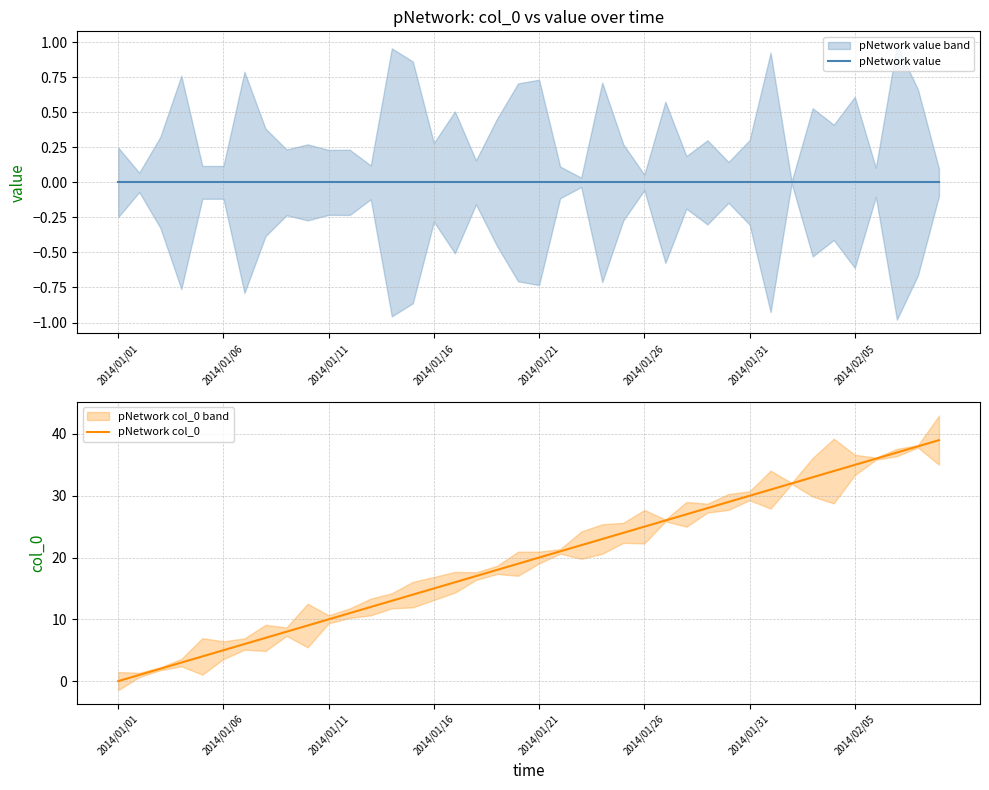

Is it true that pNetwork col_0 equals 35 at 2014/02/05?

True